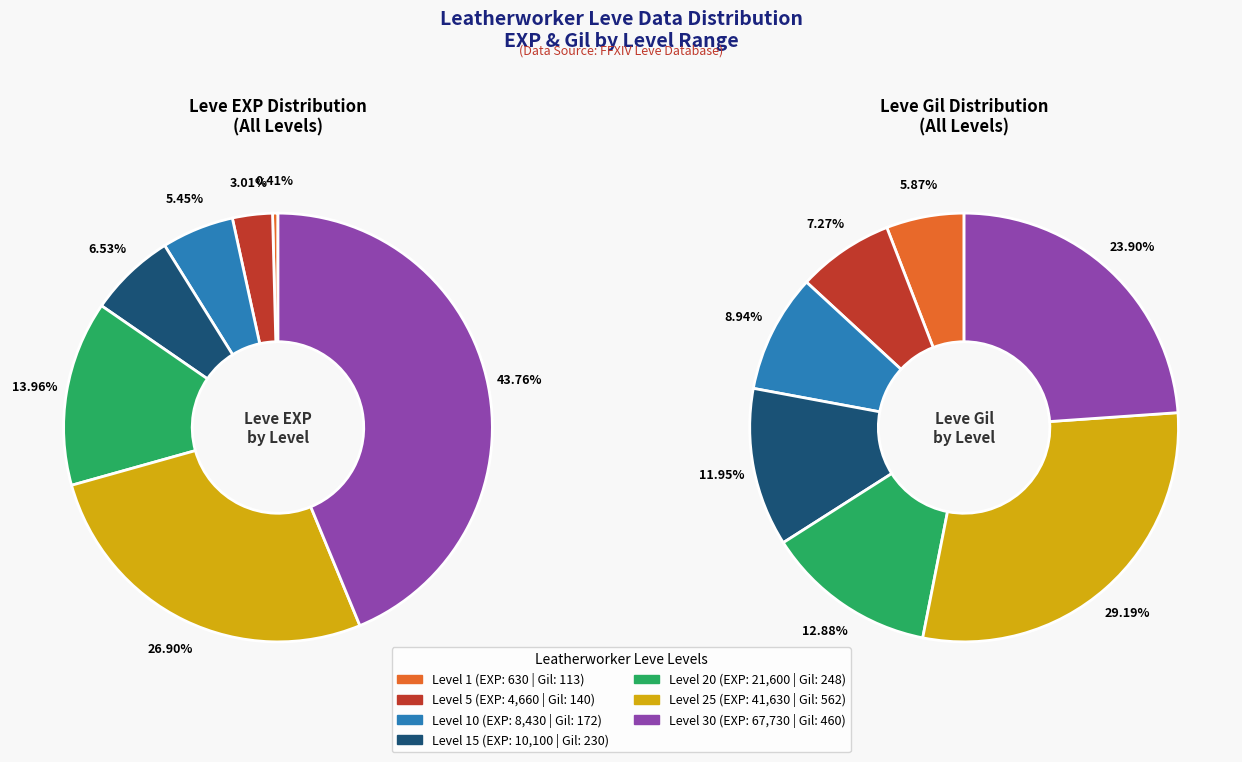

How many slices are in this pie chart?

7